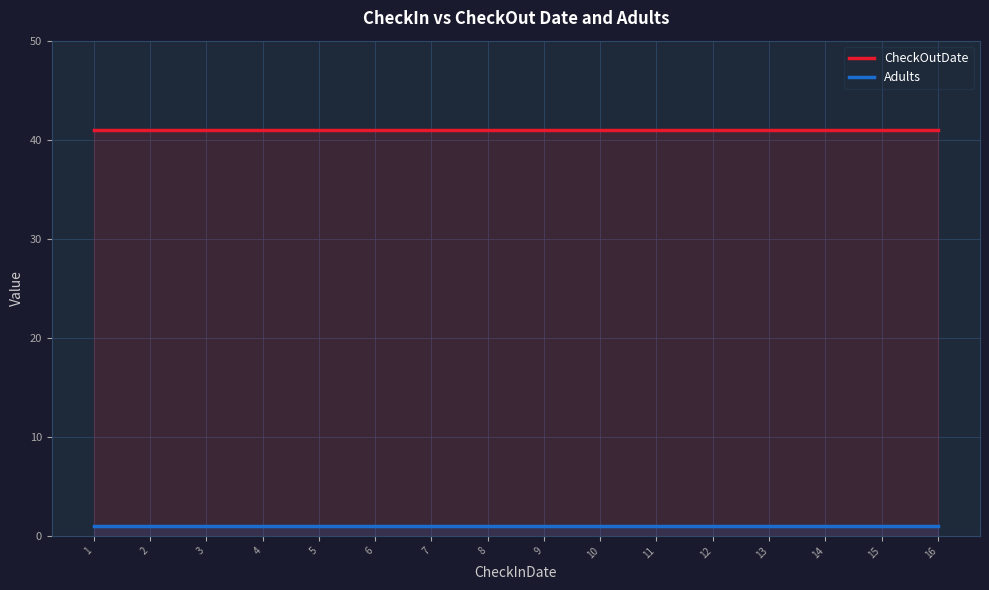

Which label corresponds to the largest value in the chart?

1